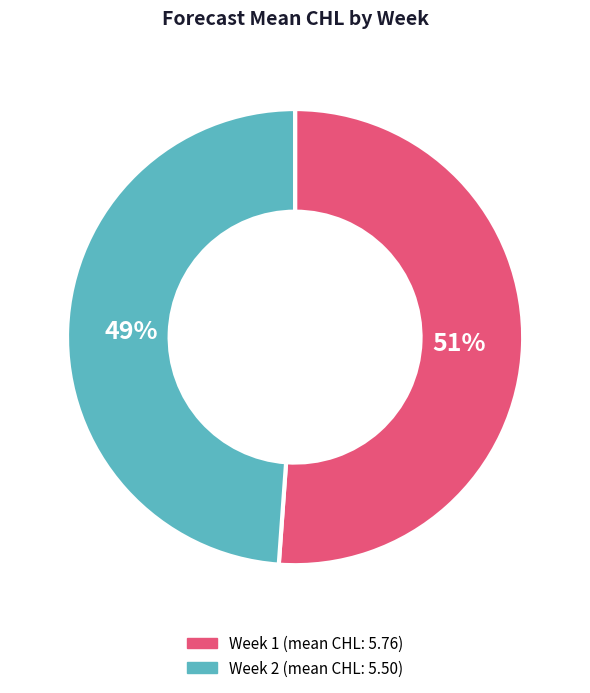

Count the number of slices in the pie.

2